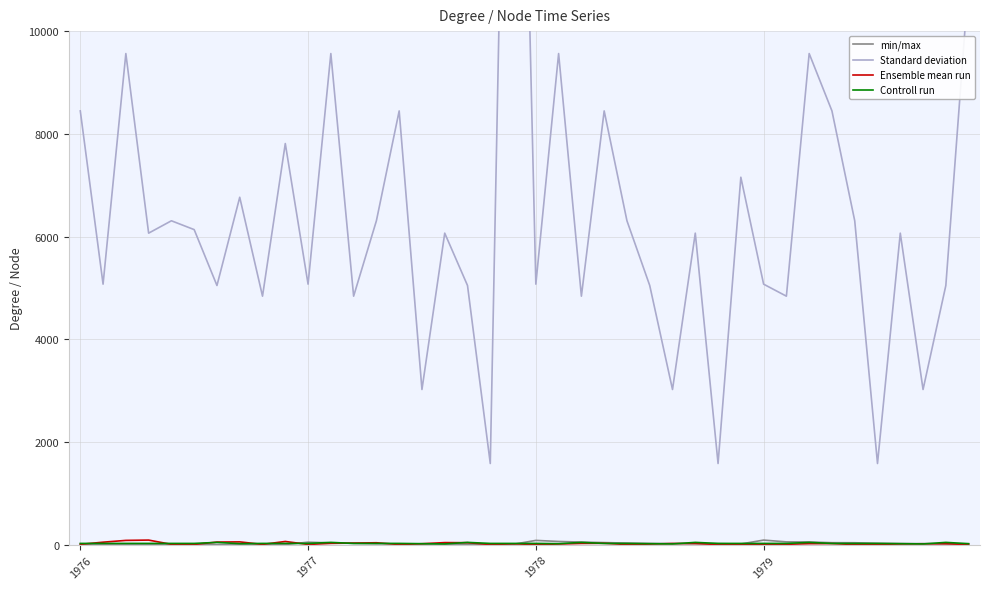

At which category does the chart reach its peak across all series?

19